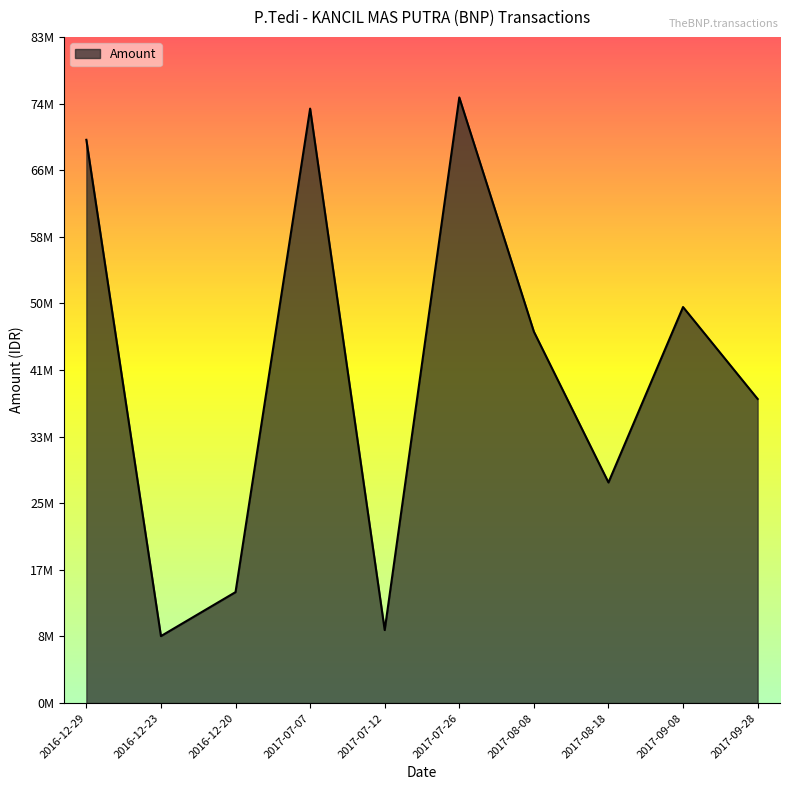

Which label corresponds to the smallest value in the chart?

2016-12-23